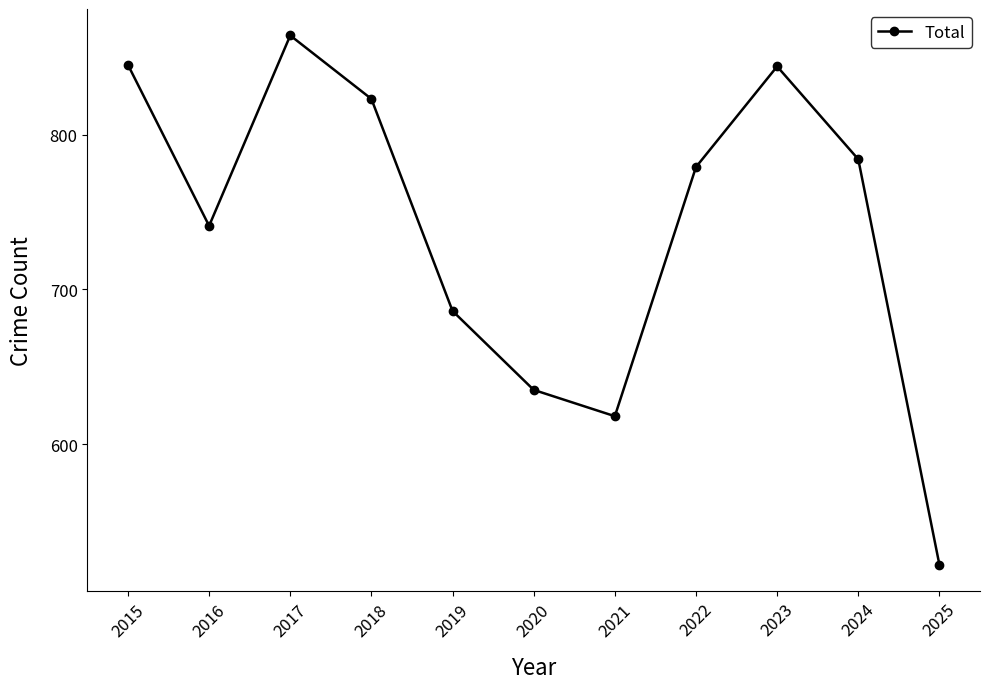

What is the value of the 10th point from the left?

784